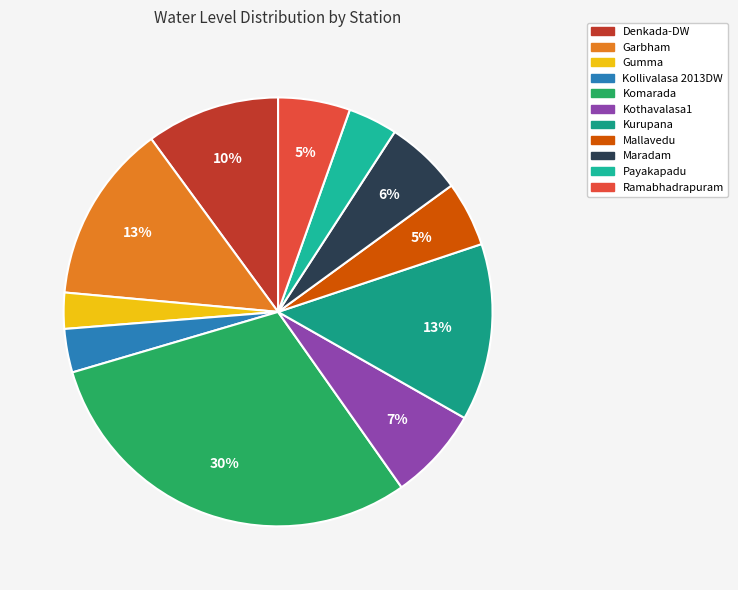

What percentage is the Mallavedu slice, to the nearest percent?

5%